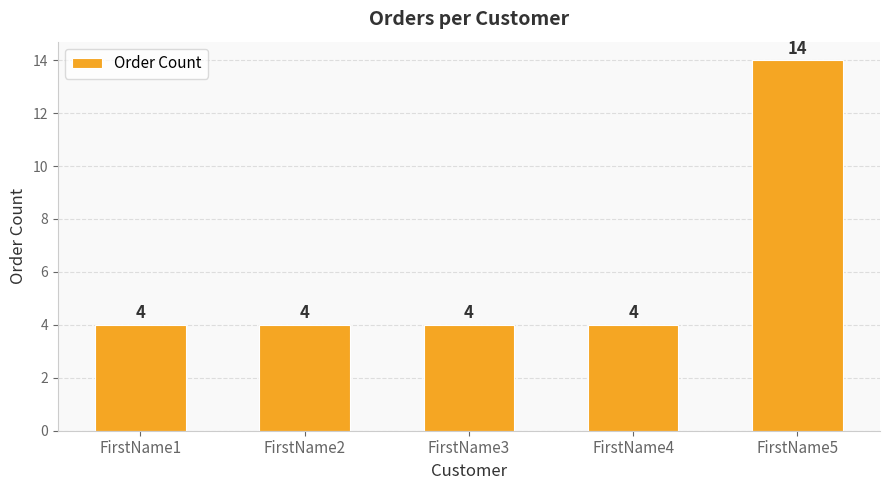

What is the difference between the maximum and minimum values?

10